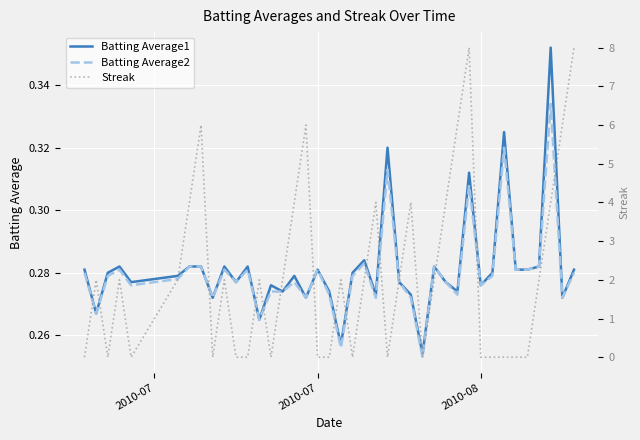

Rank the series by their maximum value, from highest to lowest.

Streak, Batting Average1, Batting Average2